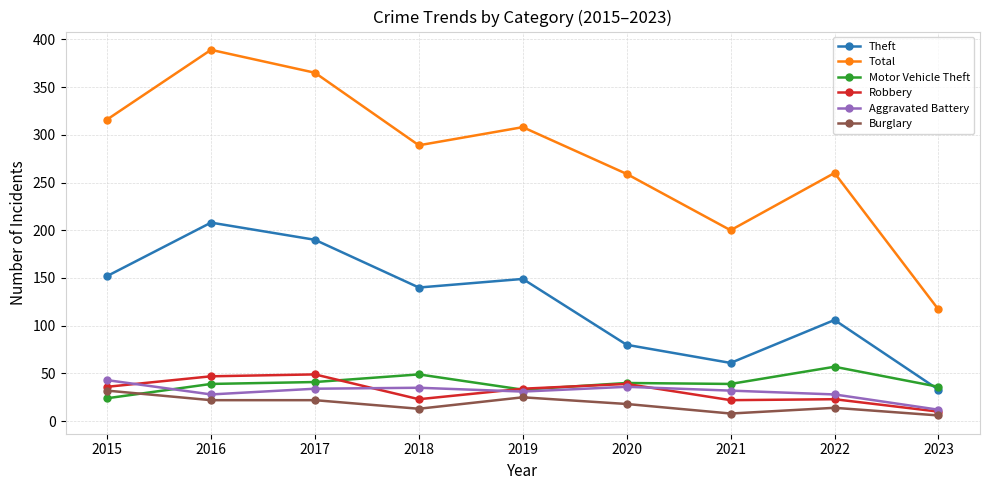

How many intersections are there between Theft and Motor Vehicle Theft?

1